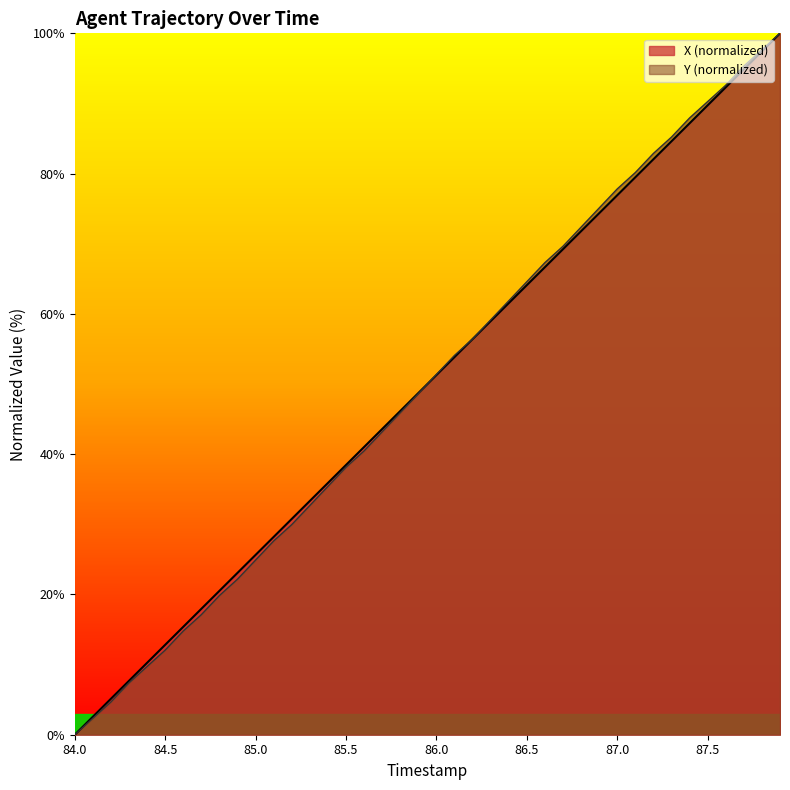

Between 86.9 and 84.4, which is larger?

86.9